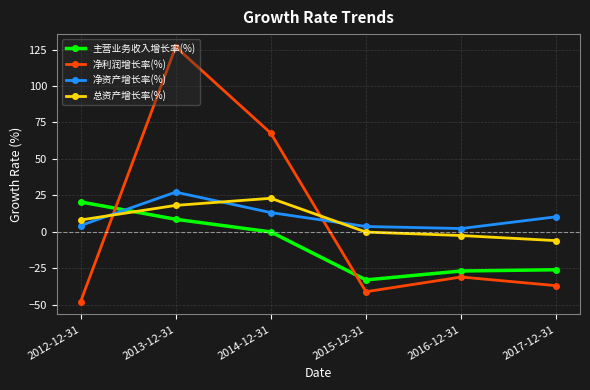

Where is the first local maximum for 净资产增长率(%)?

2013-12-31